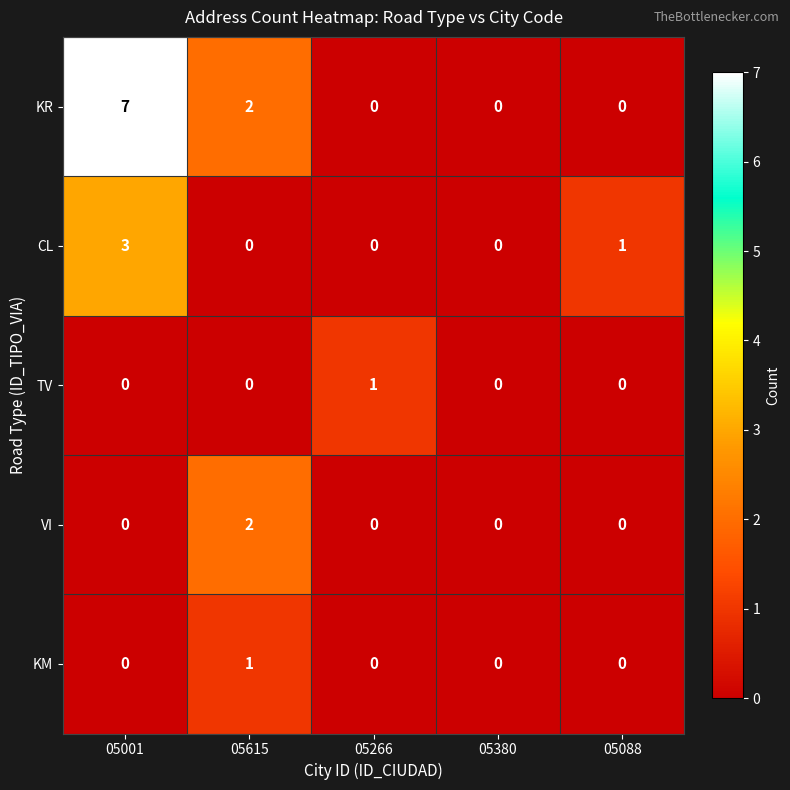

Reading right to left, transcribe all the data shown in this chart.

KR: 0	0	0	2	7
CL: 1	0	0	0	3
TV: 0	0	1	0	0
VI: 0	0	0	2	0
KM: 0	0	0	1	0